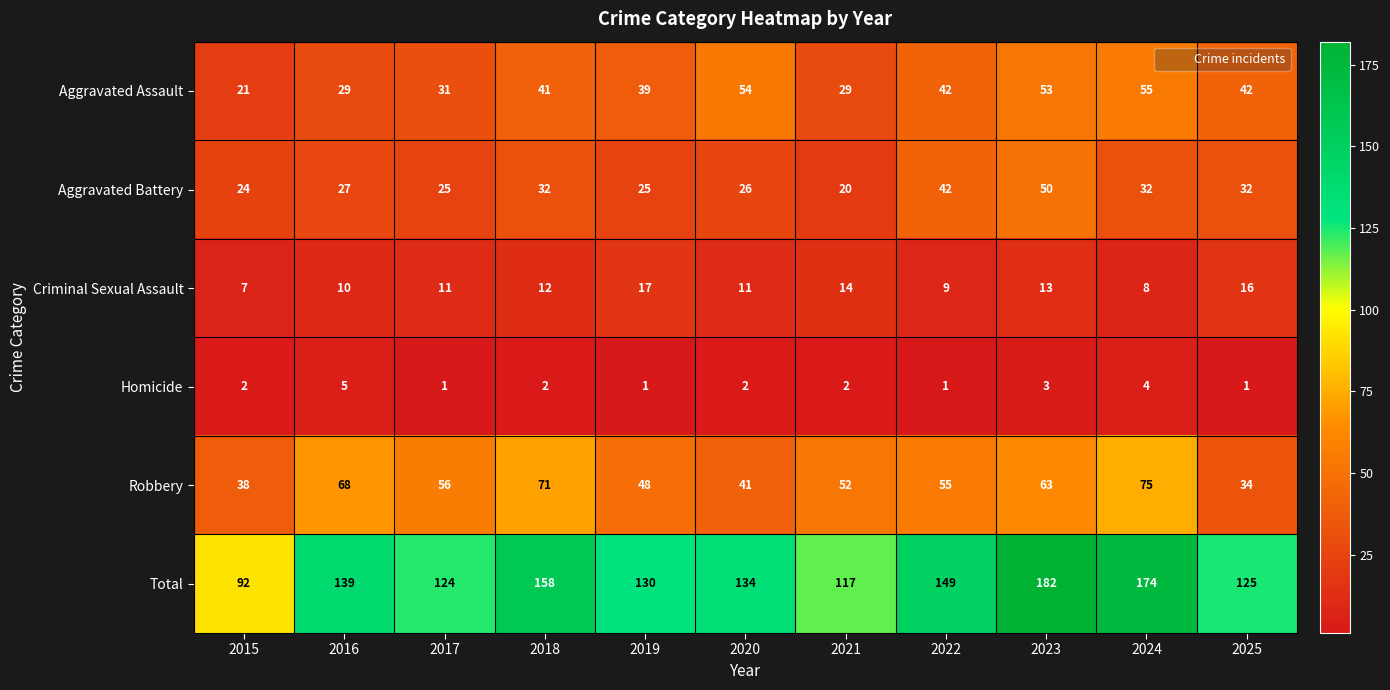

True or false: Robbery has a value of 34 at 2025.

True